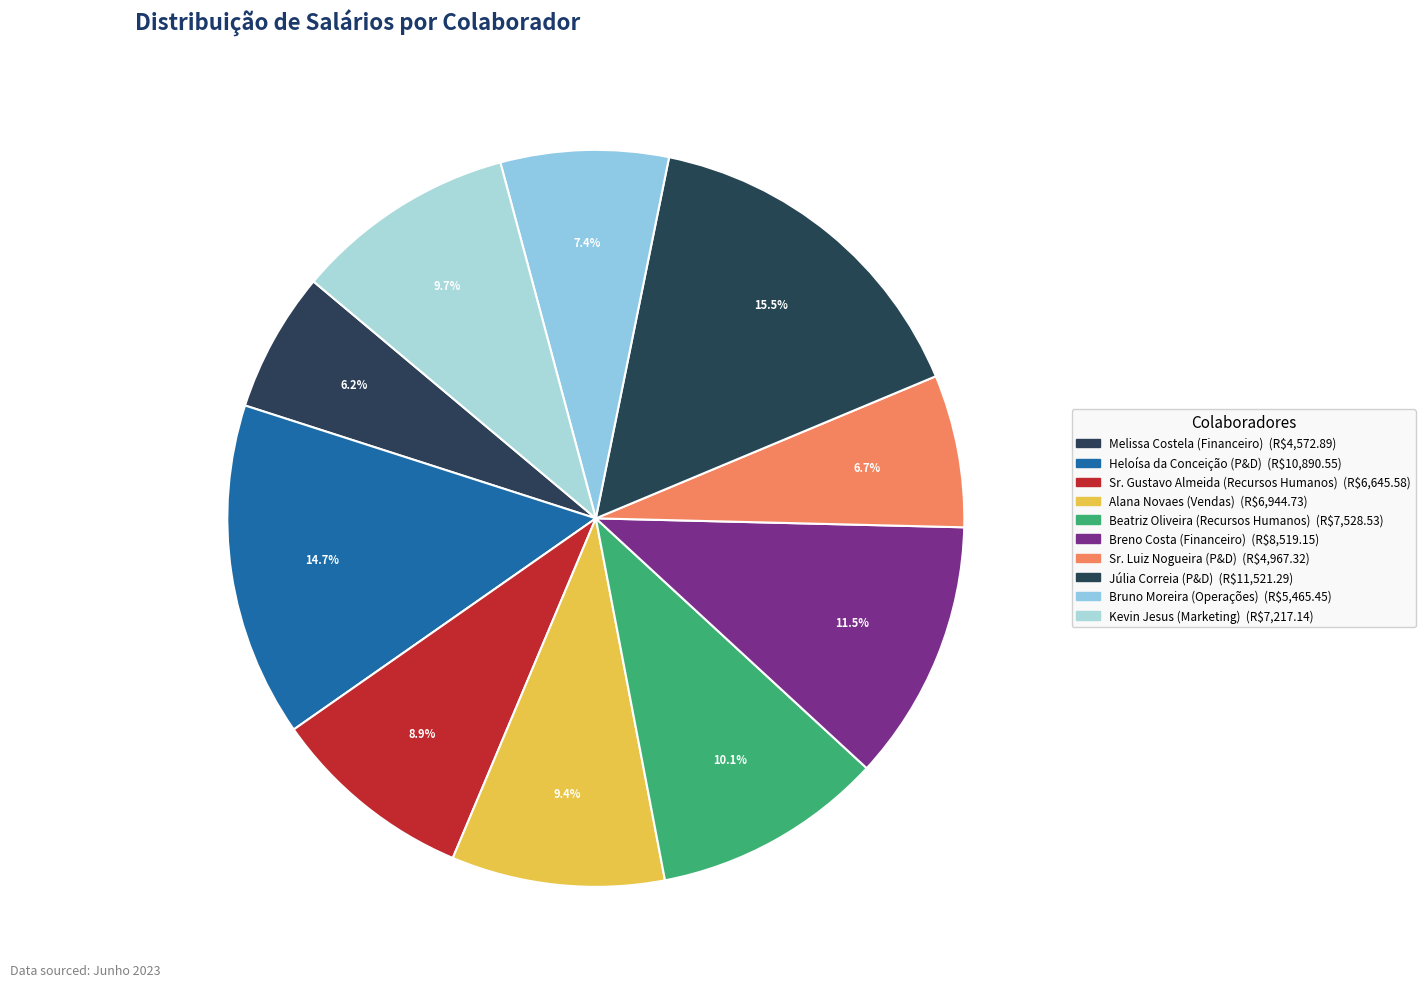

Count the number of slices in the pie.

10